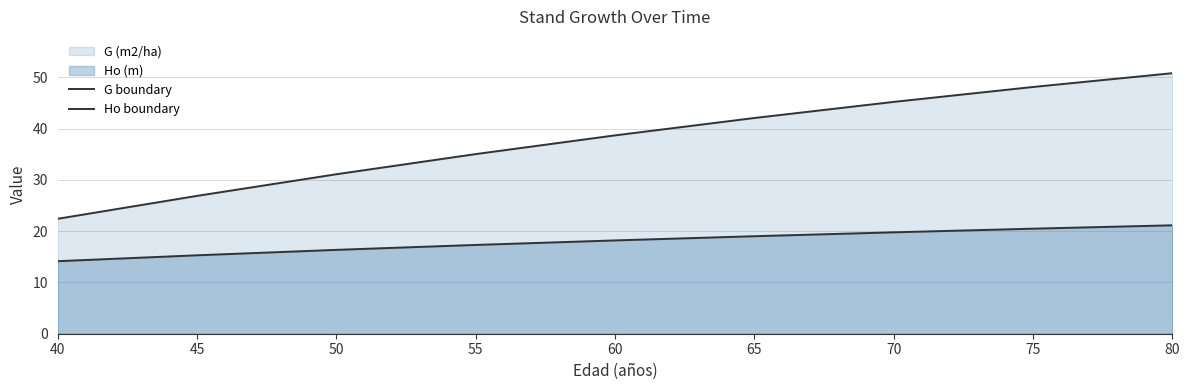

Rank the series by their maximum value, from highest to lowest.

G boundary, Ho boundary